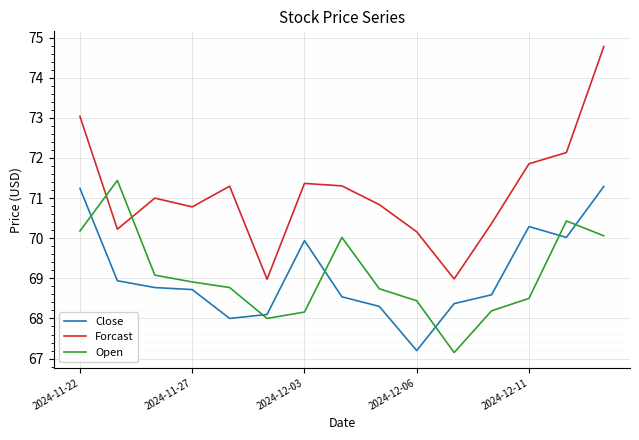

Which series has the largest total across all categories?

Forcast